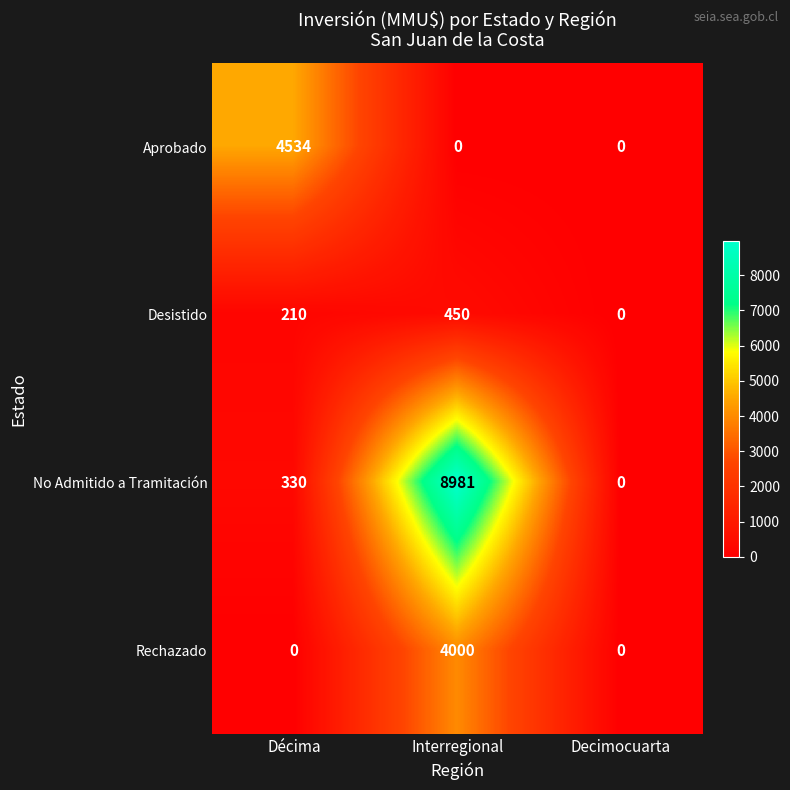

Reading left to right, what are all the values shown in this chart?

Aprobado: 4534	0	0
Desistido: 210	450	0
No Admitido a Tramitación: 330	8981	0
Rechazado: 0	4000	0